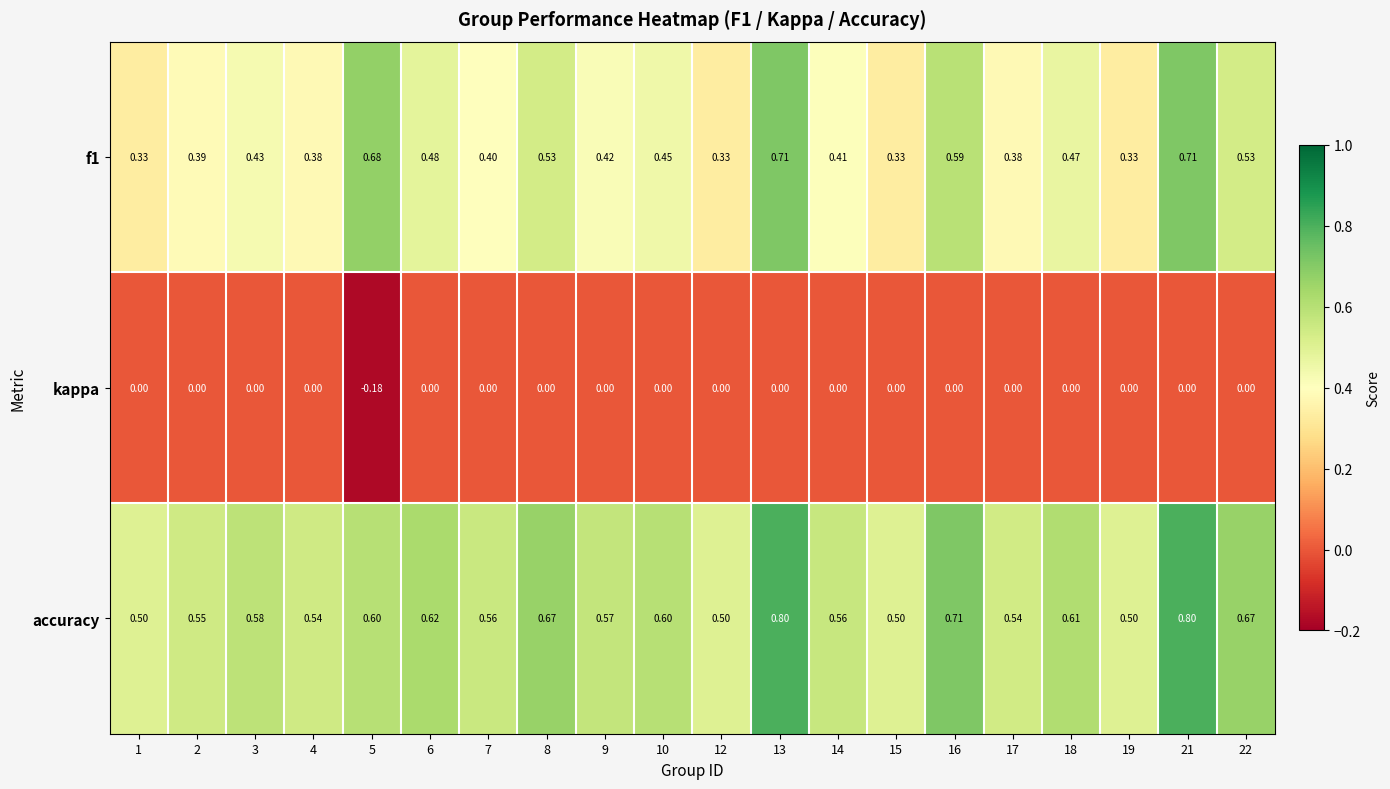

Which series has the largest total across all categories?

accuracy